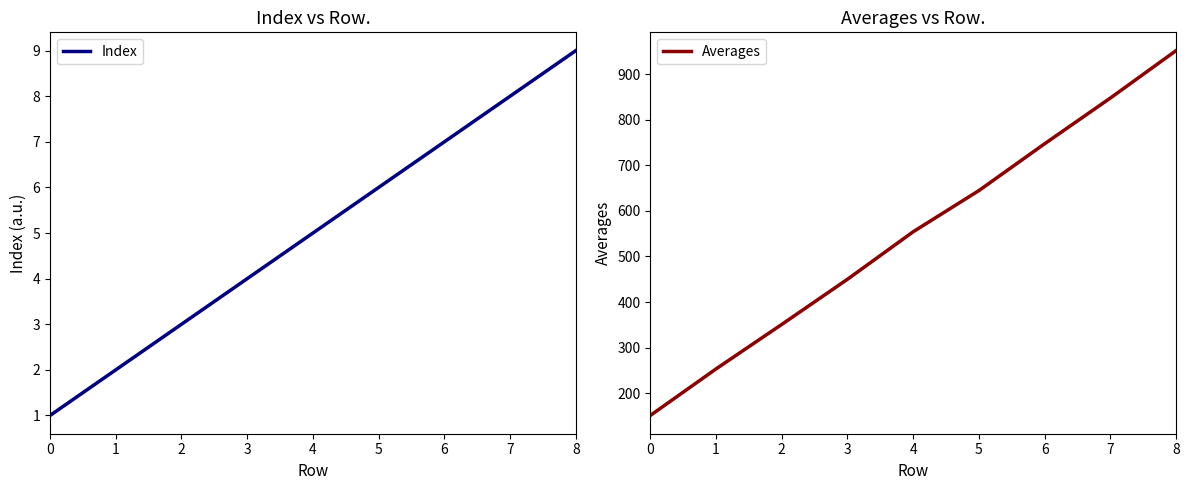

At how many categories does at least one series exceed 286?

7